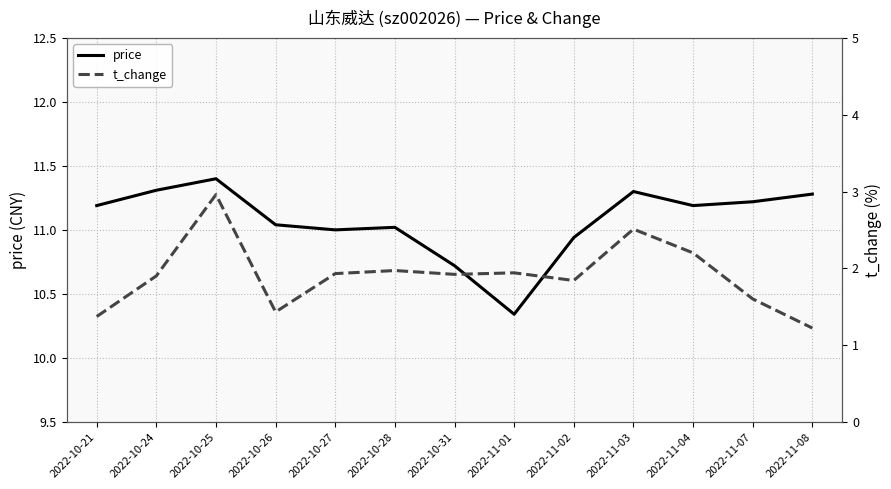

Which series has the largest total across all categories?

price